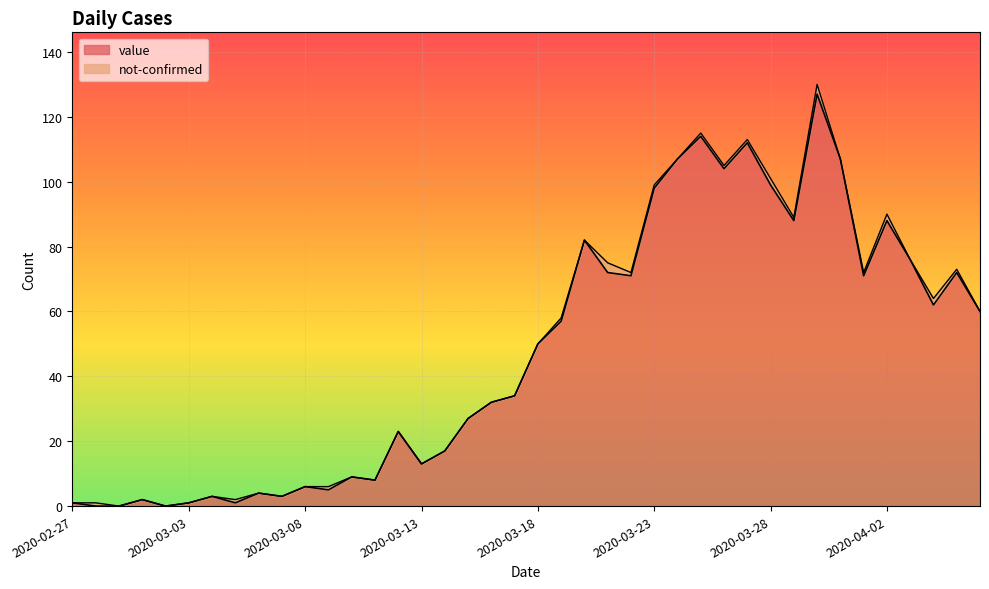

What is the label of the 40th point from the left?

2020-04-06